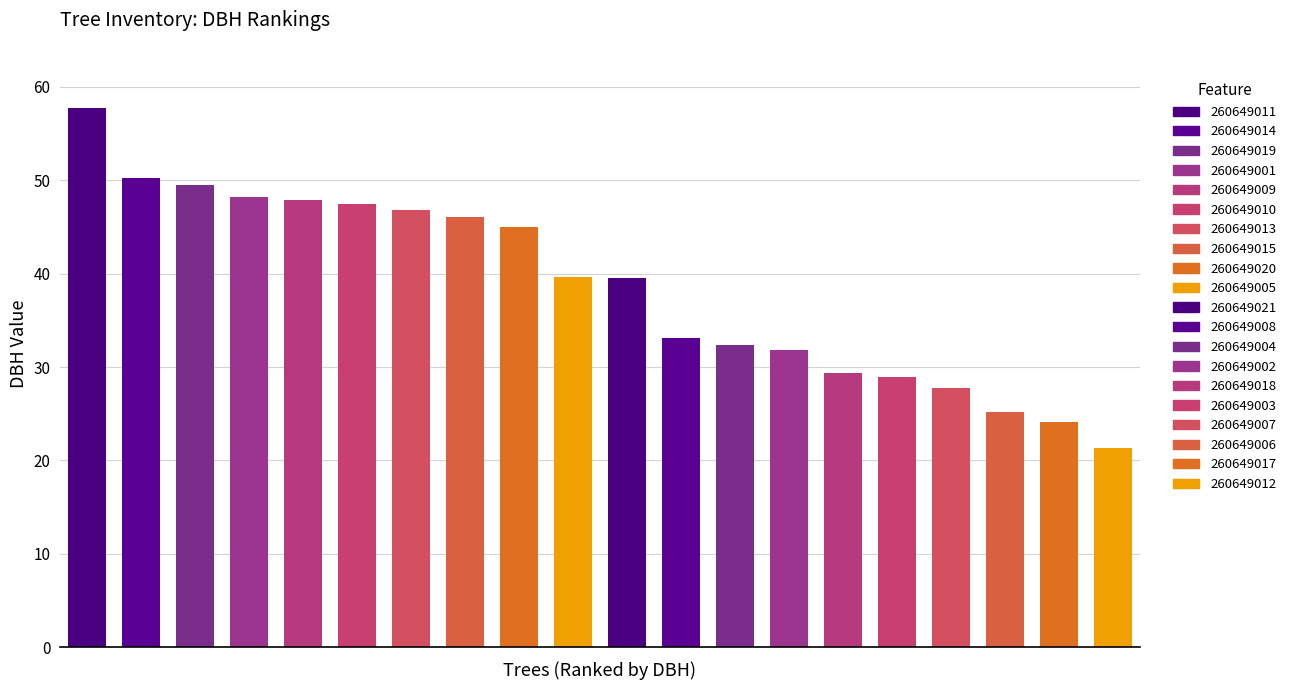

What is the average value?

38.6